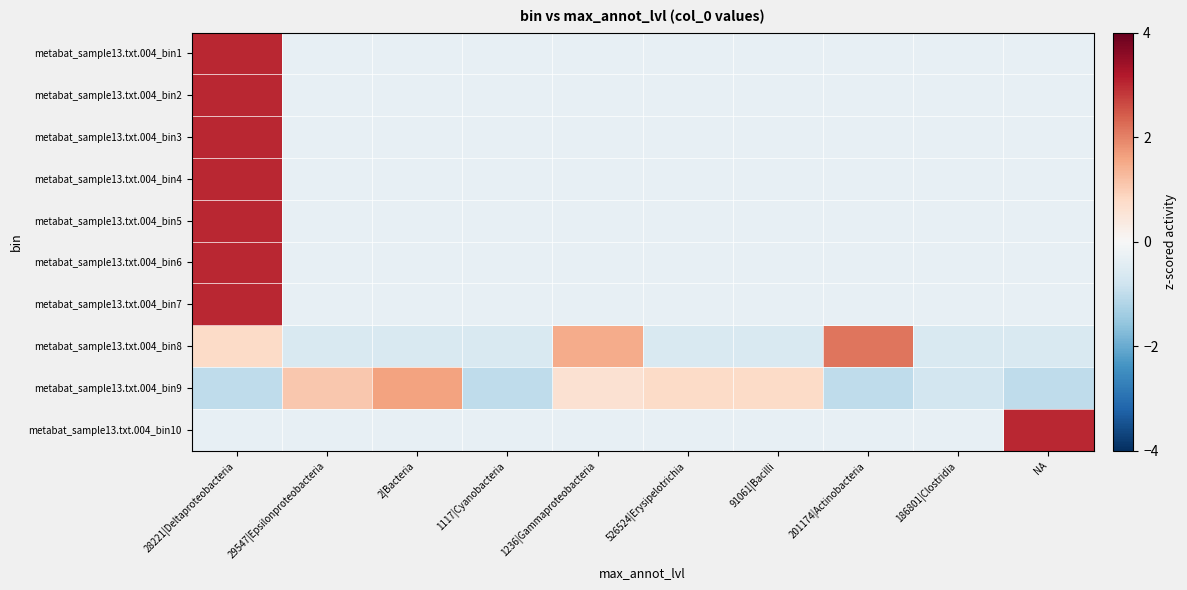

Which series has the largest total across all categories?

metabat_sample13.txt.004_bin8